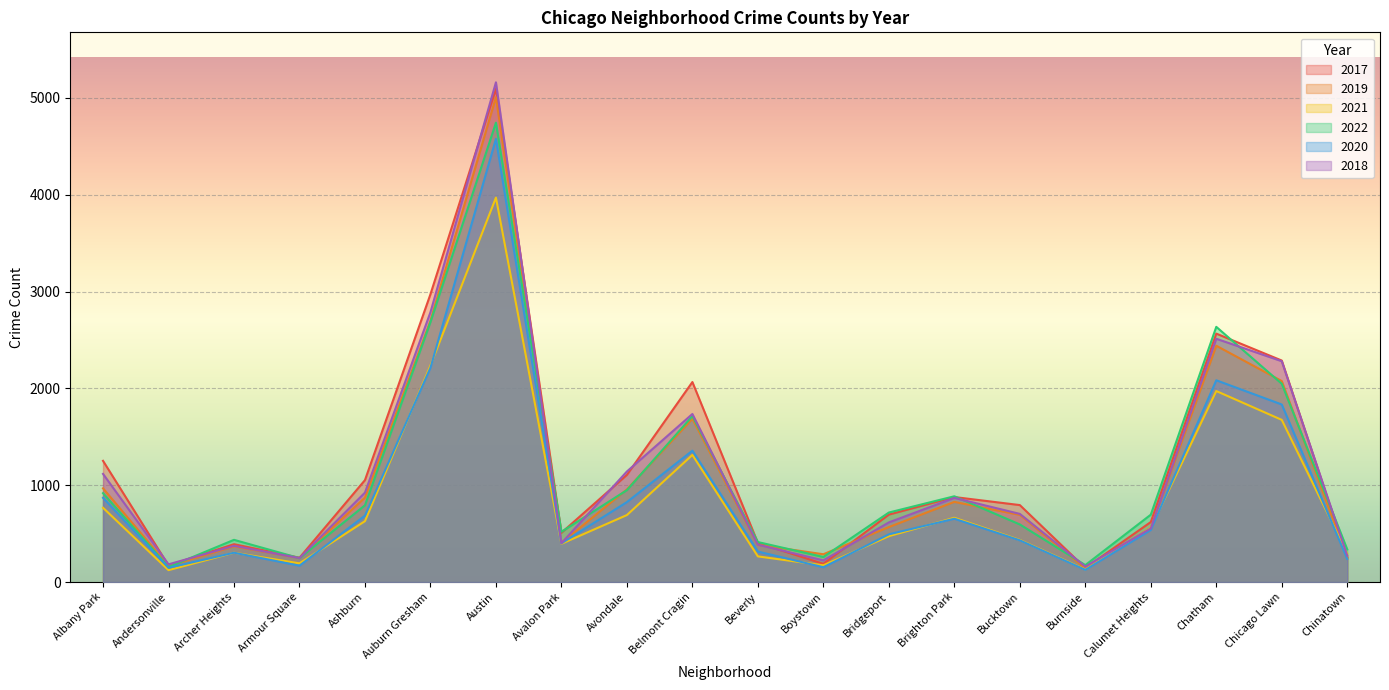

What is the average value of the 2020 series?

921